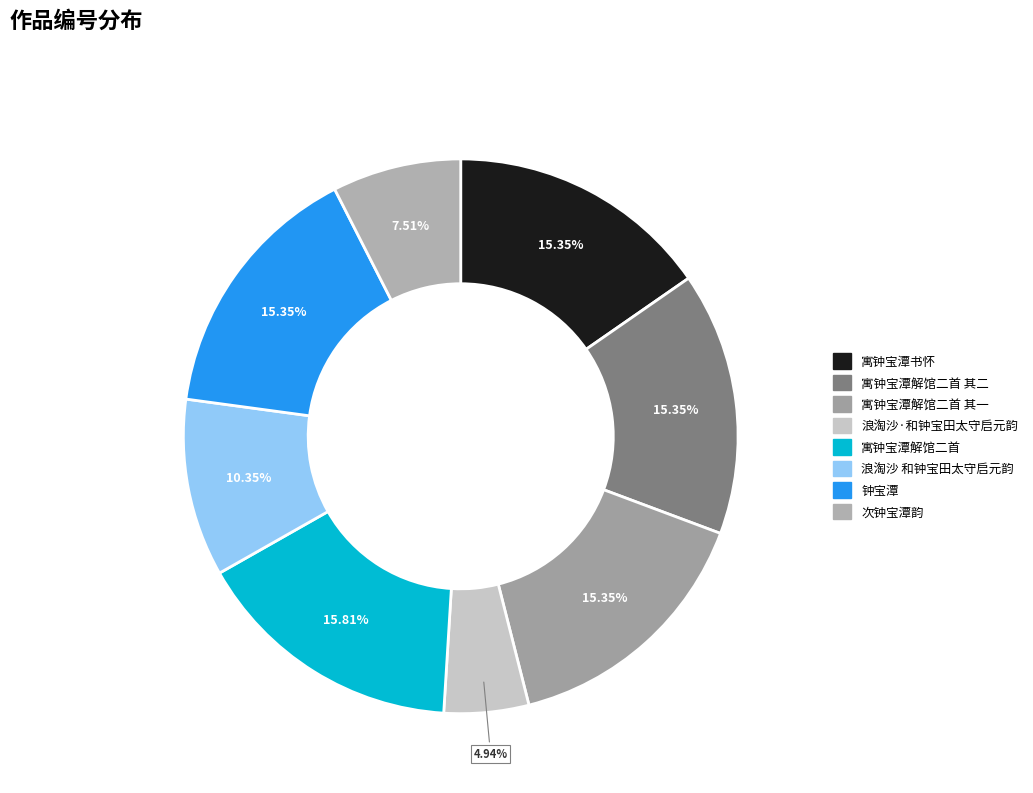

What percentage is the 浪淘沙 和钟宝田太守启元韵 slice, to the nearest percent?

10%